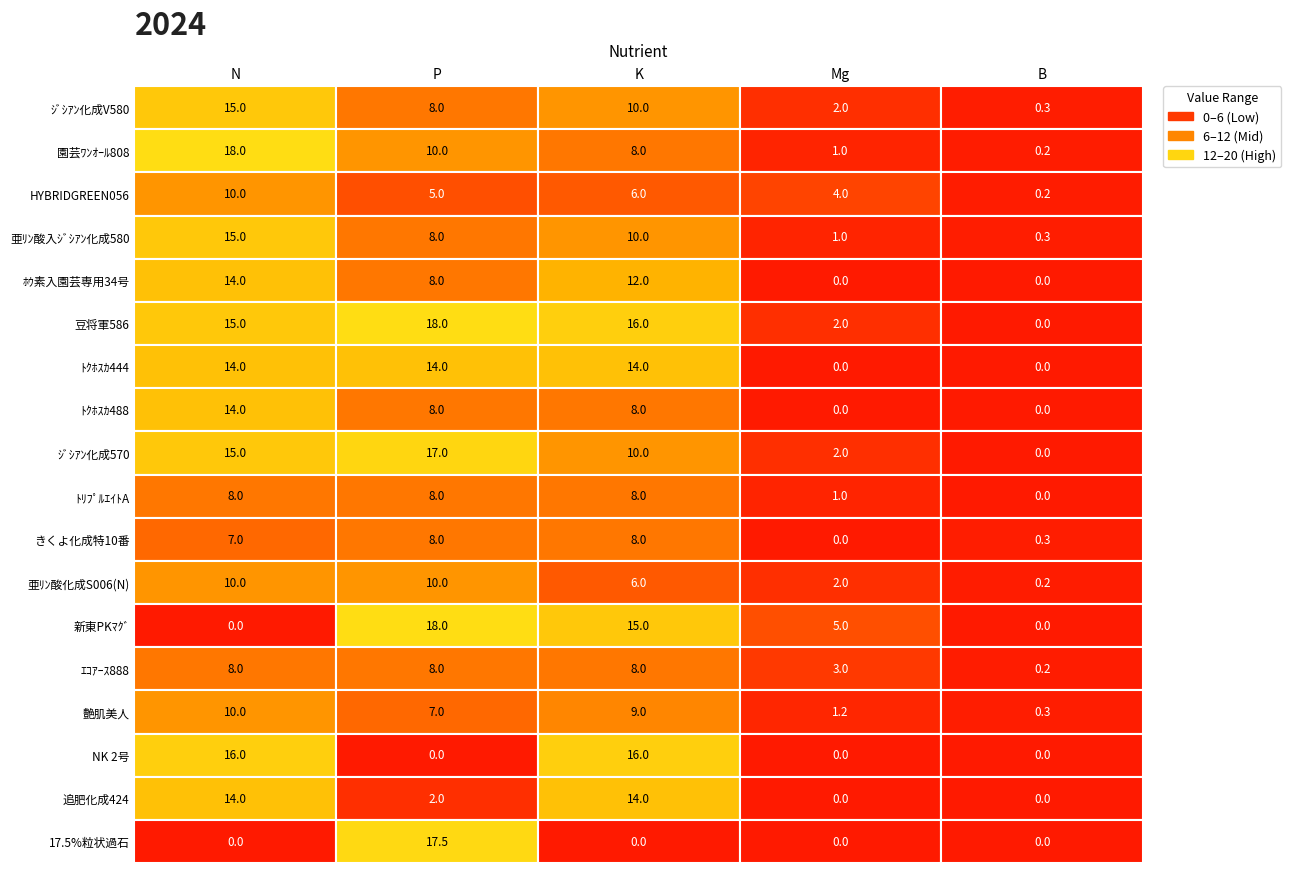

What is the average value of the 艶肌美人 series?

5.5